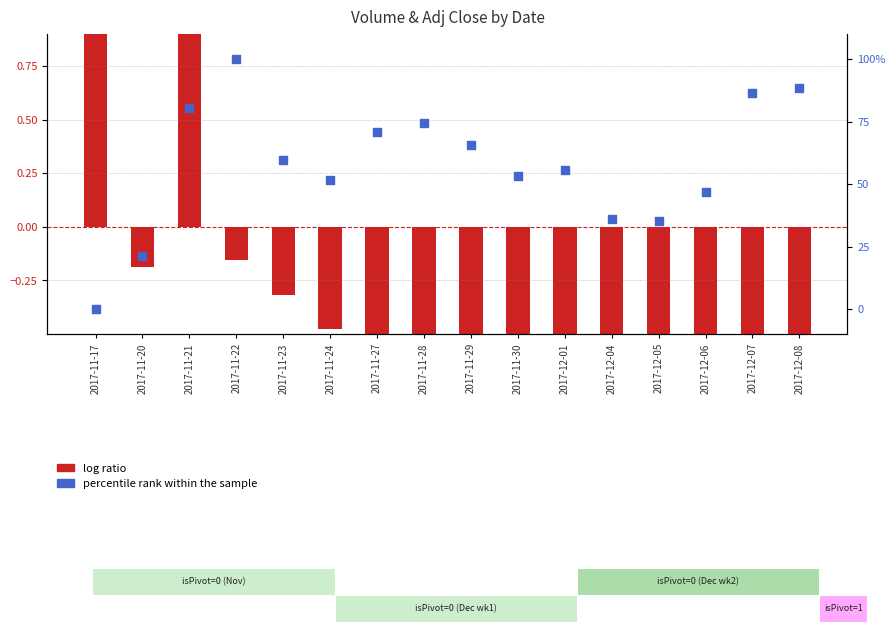

What are all the series names shown in the legend?

log ratio, percentile rank within the sample